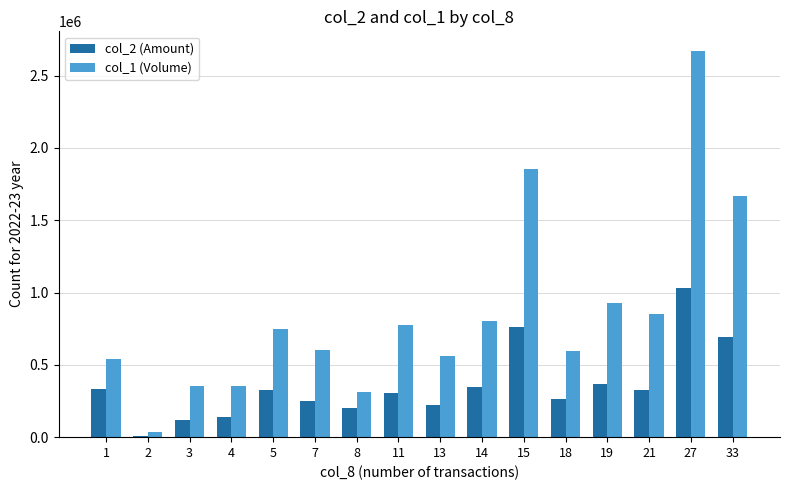

Read the col_2 (Amount) value at 1, to the nearest 100.

334900